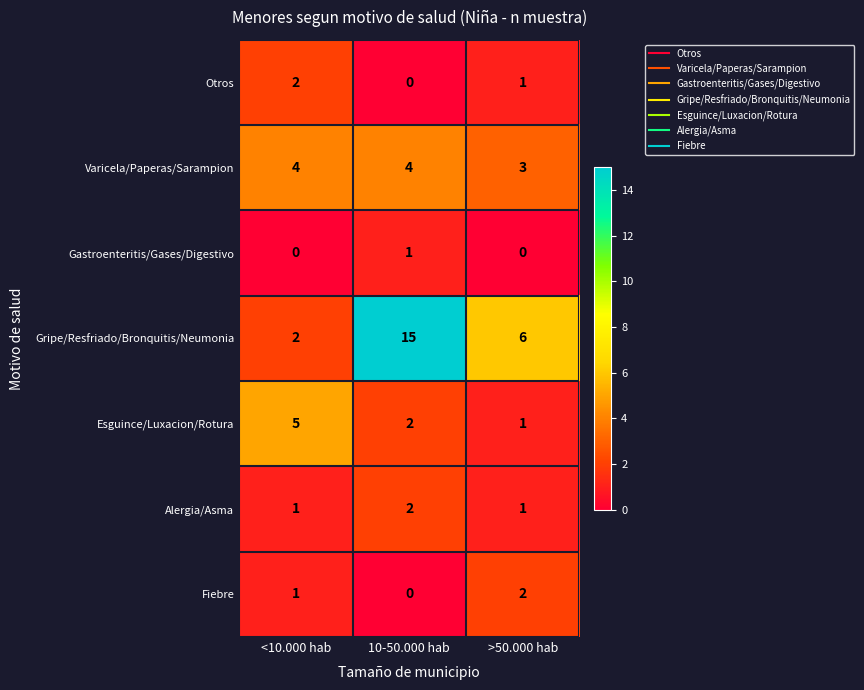

How many values in the Esguince/Luxacion/Rotura series are below 2?

1